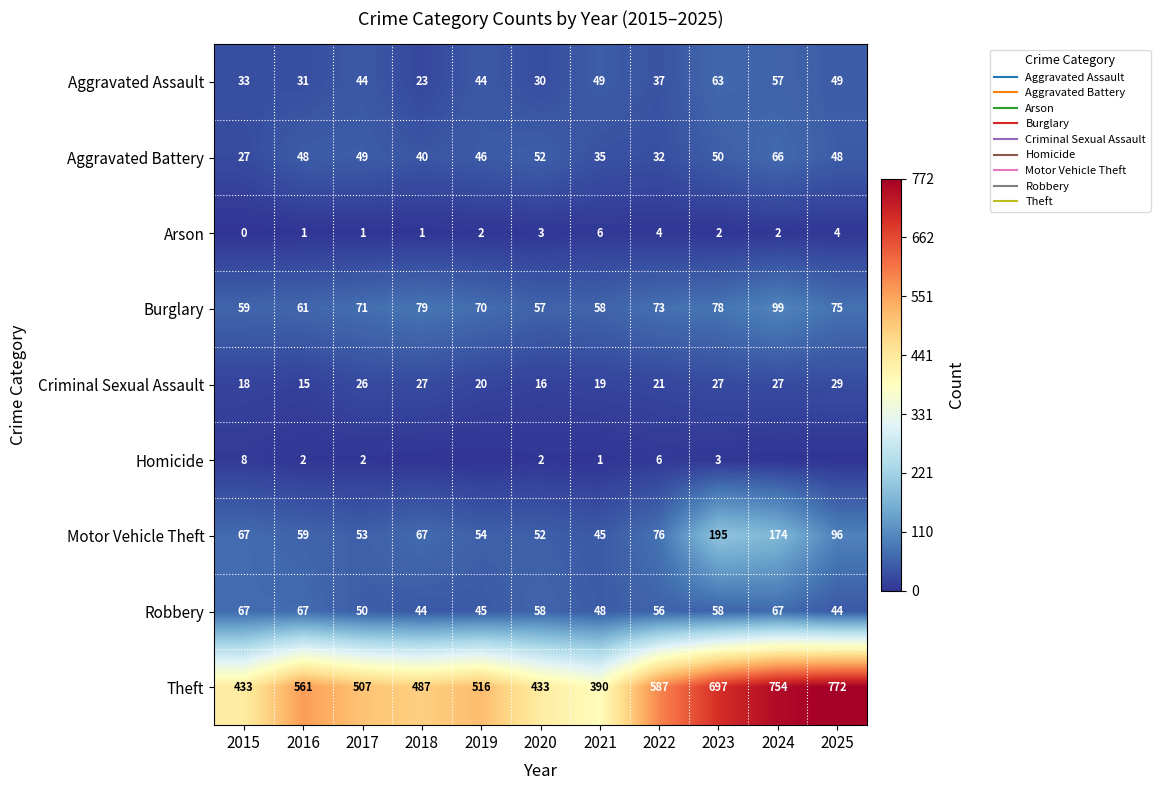

Which series has the widest spread of values?

Theft